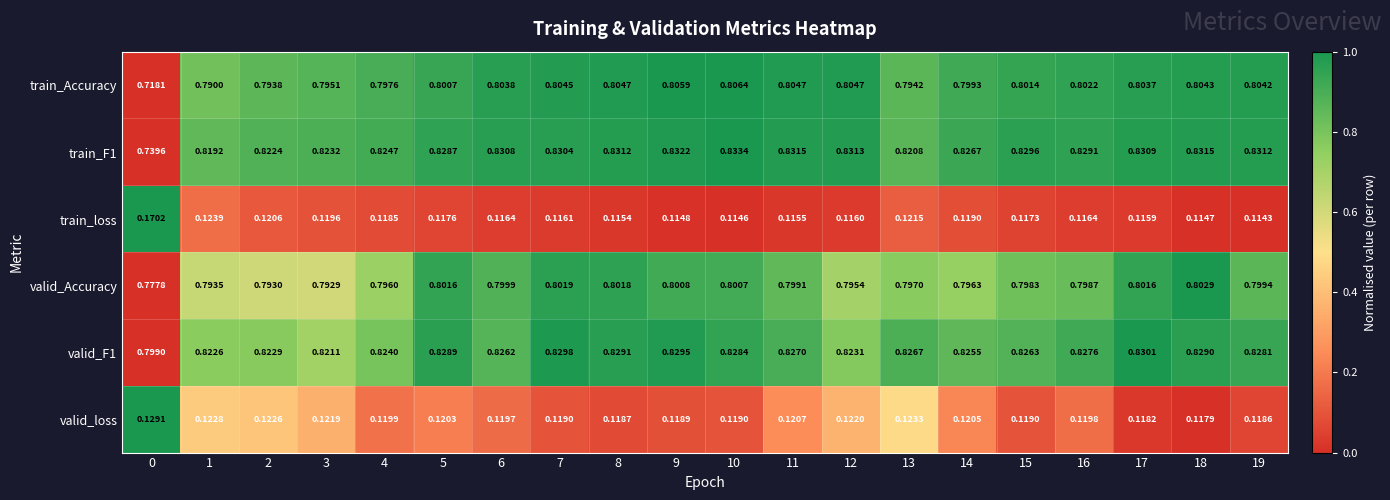

Is the value of valid_Accuracy at 11 greater than the value of train_F1 at 2?

No